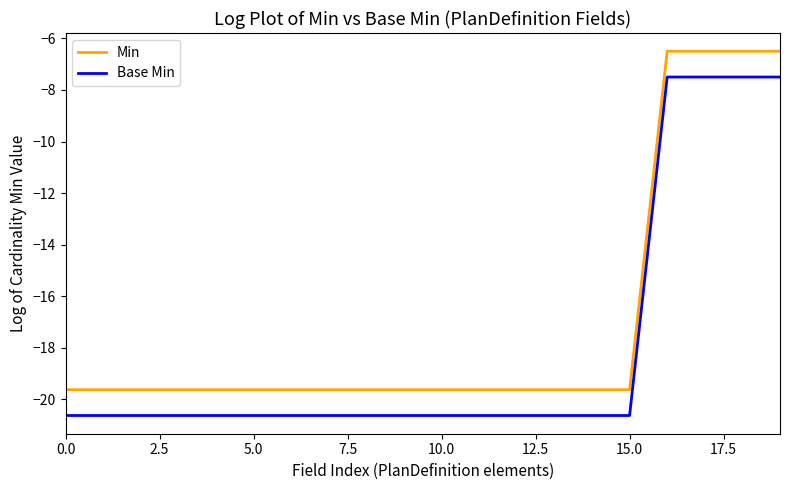

What is the maximum value for Min?

-6.5